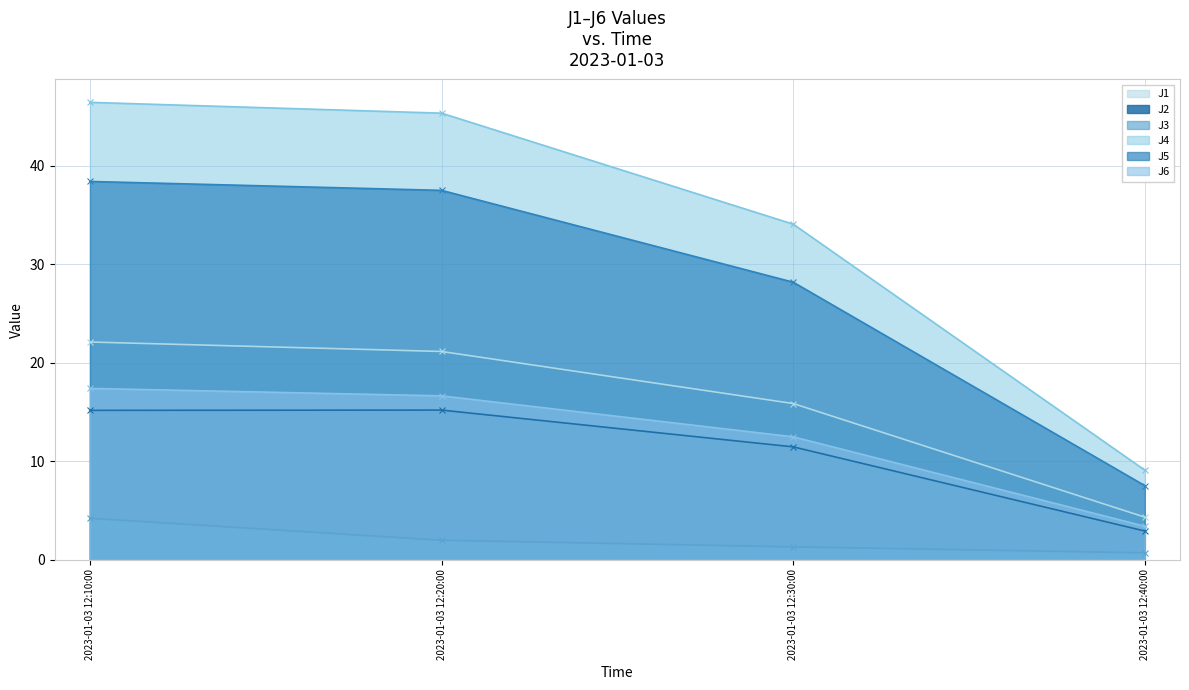

Reading left to right, what are all the values shown in this chart?

J1: 22.1	21.1	15.9	4.3
J2: 15.2	15.2	11.5	2.9
J3: 4.2	2.0	1.3	0.7
J4: 46.4	45.3	34.1	9.1
J5: 38.4	37.5	28.2	7.5
J6: 17.4	16.6	12.5	3.4